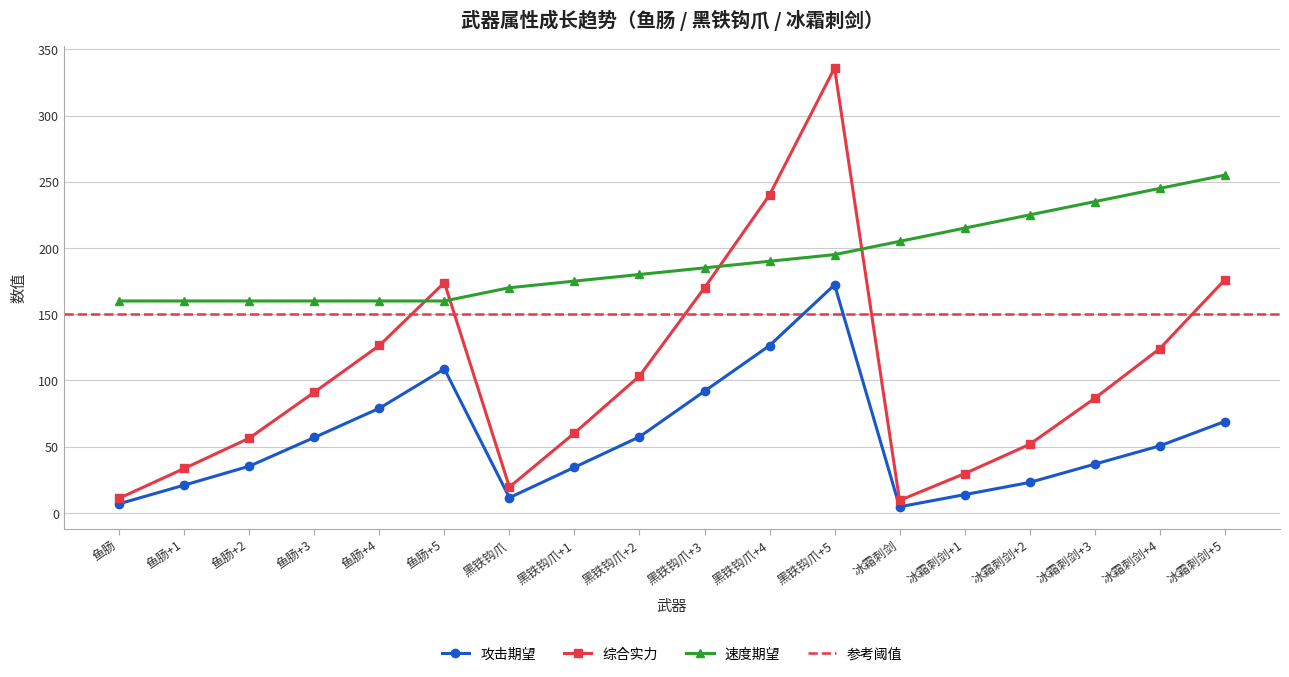

Rank the series at 黑铁钩爪+5 from highest to lowest value.

综合实力, 速度期望, 攻击期望